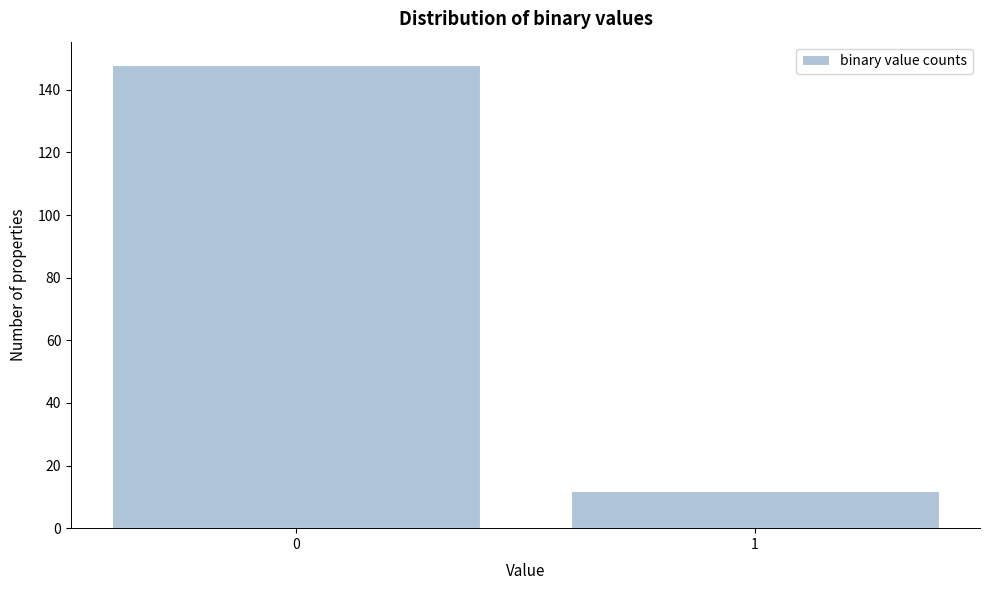

Reading right to left, transcribe all the data shown in this chart.

1=12	0=148